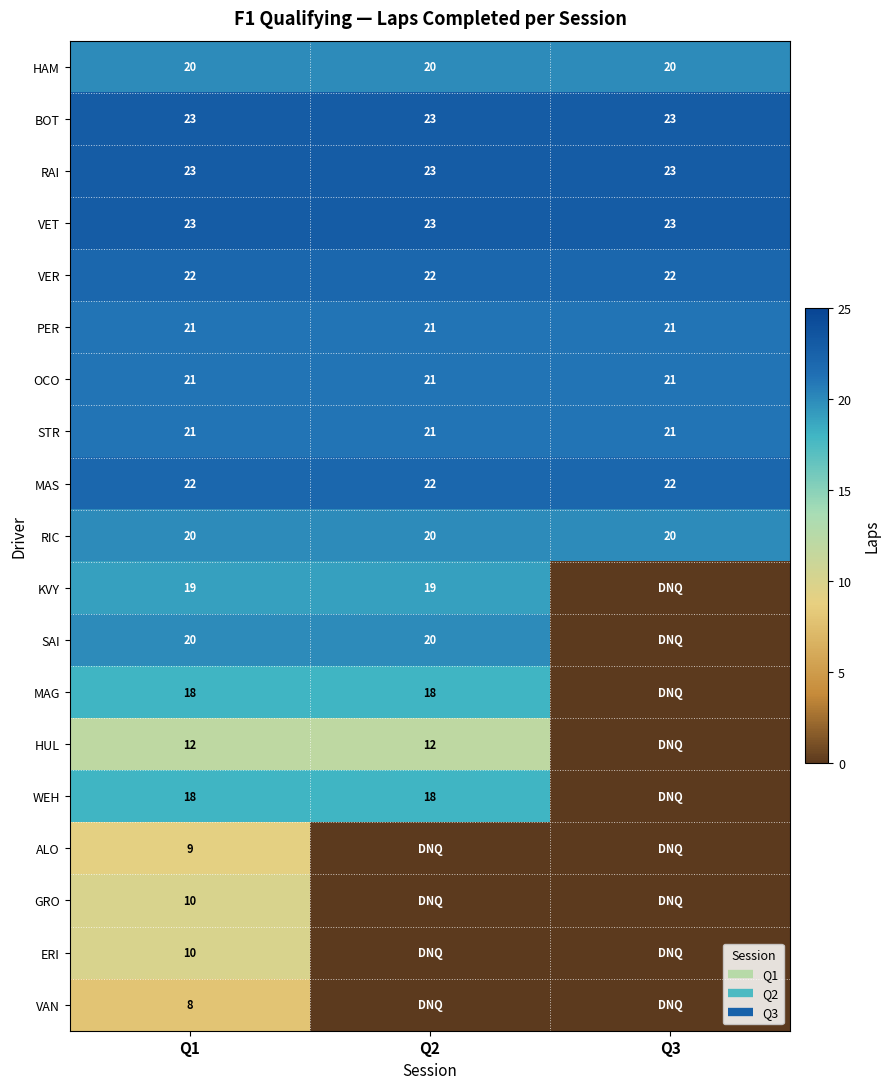

At how many categories does at least one series exceed 19?

3